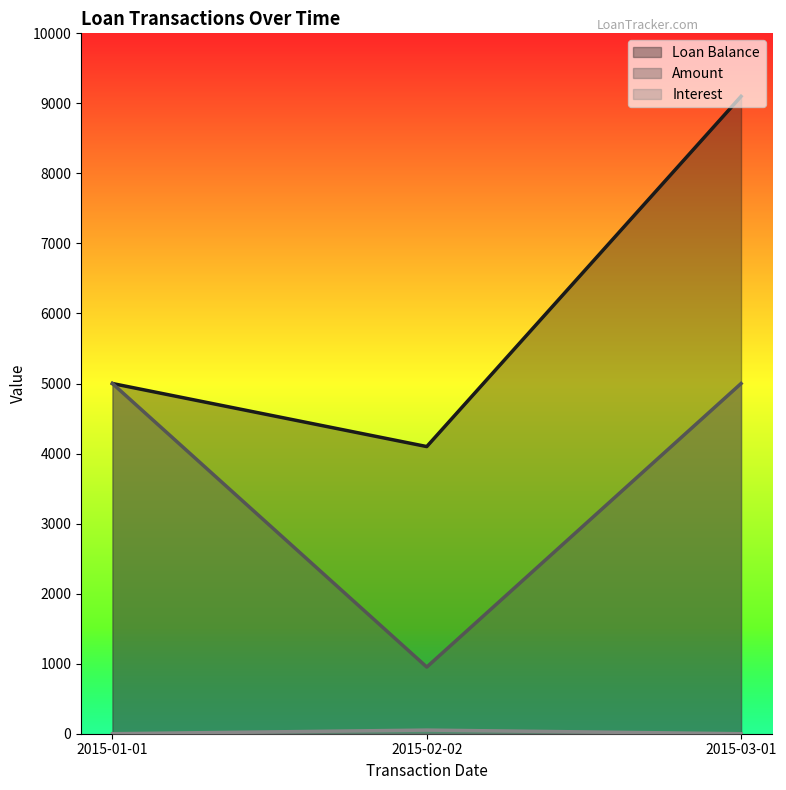

Is the value of Interest at 2015-01-01 greater than the value of Loan Balance at 2015-02-02?

No